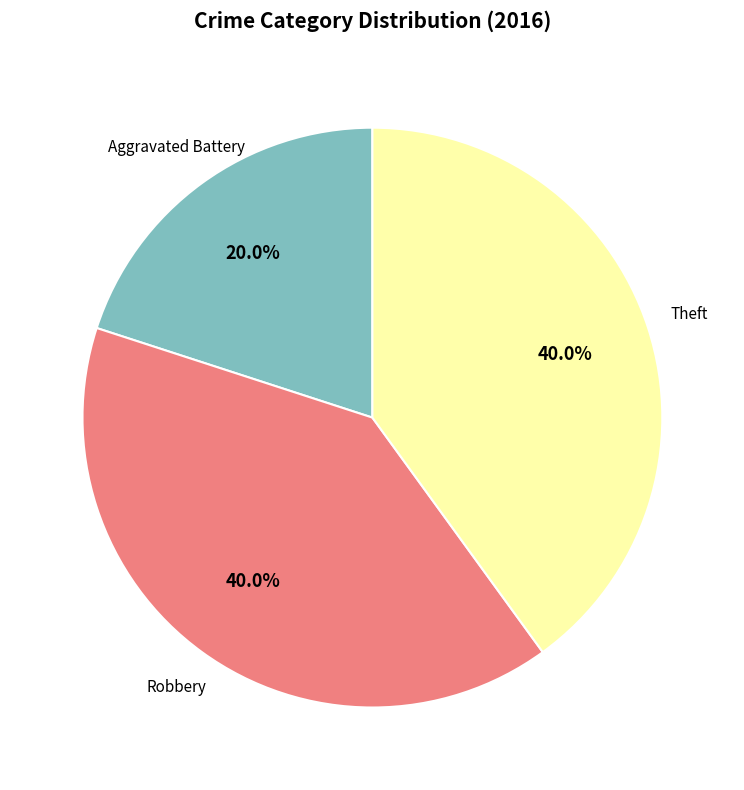

Is there any slice that represents more than half of the pie?

No